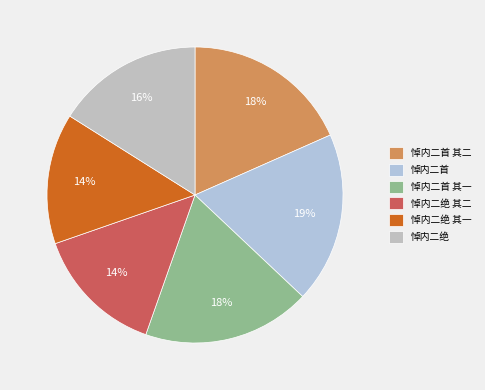

Does 悼内二首 其一 account for over 50% of the chart?

No